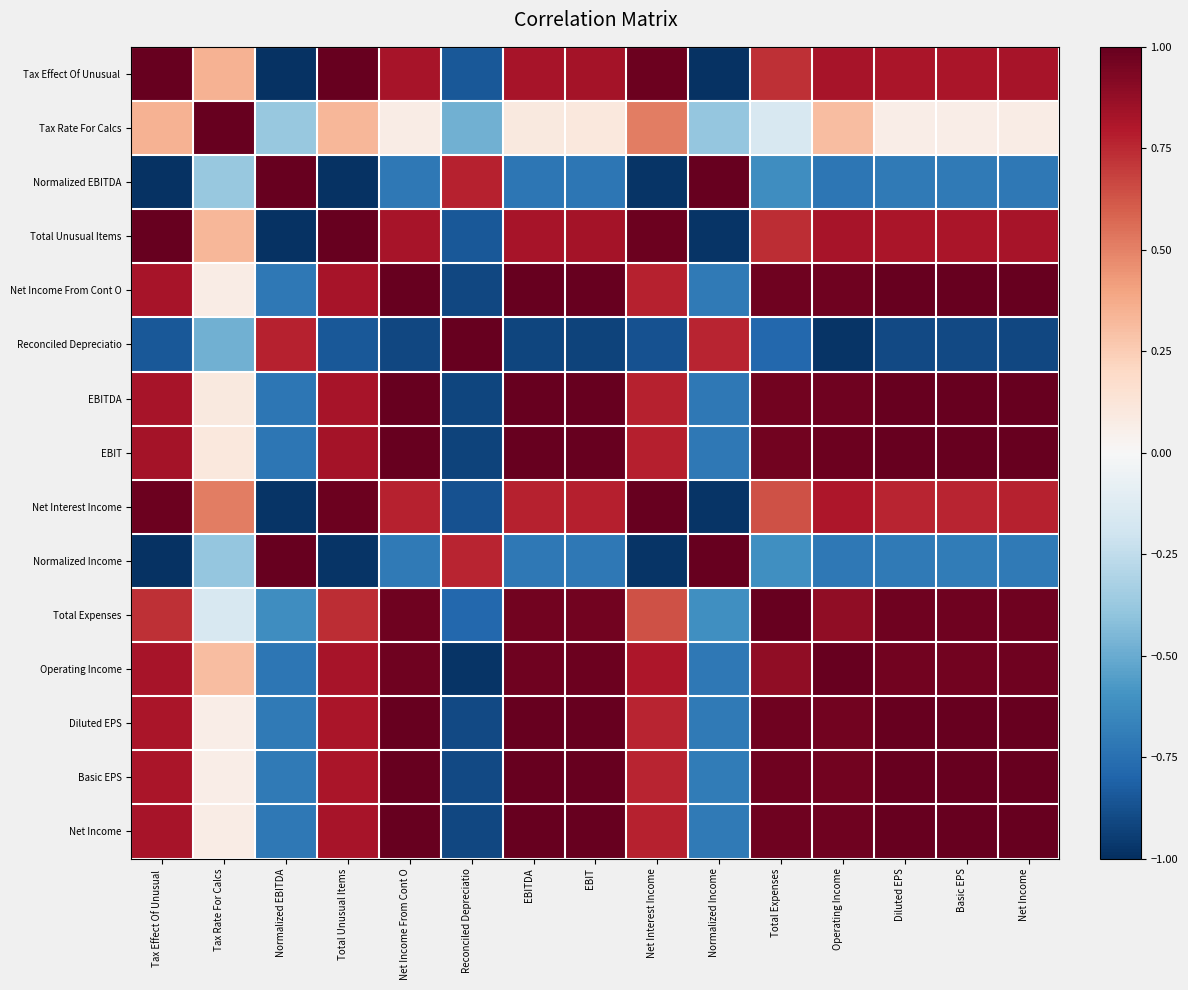

Which label corresponds to the smallest value in the chart?

Normalized EBITDA